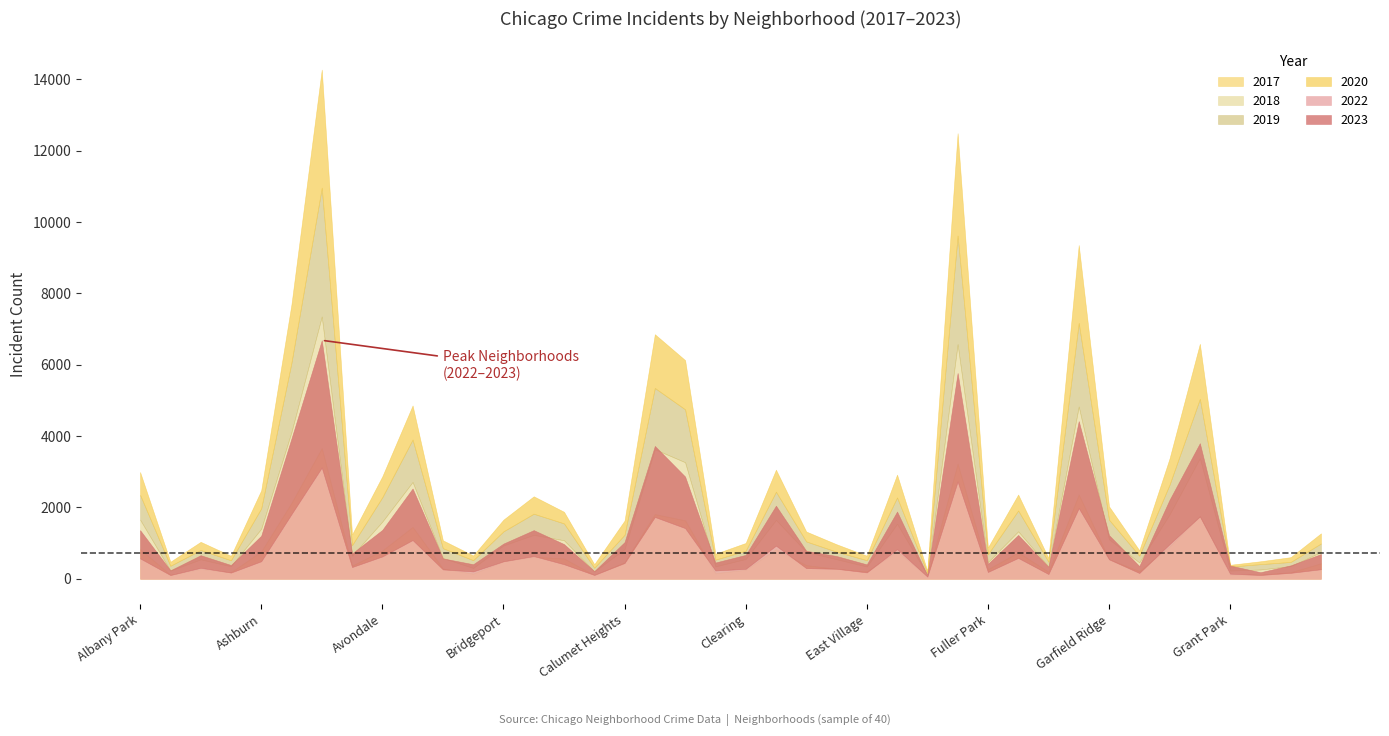

What position from the right is Belmont Cragin?

31